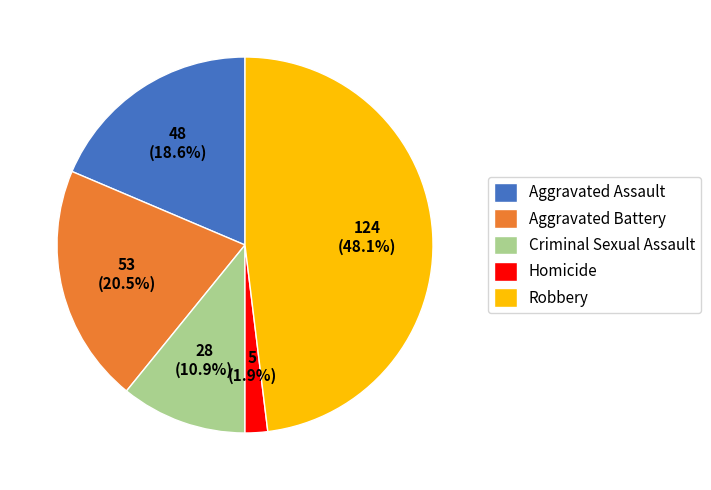

Which slice is the smallest?

Homicide